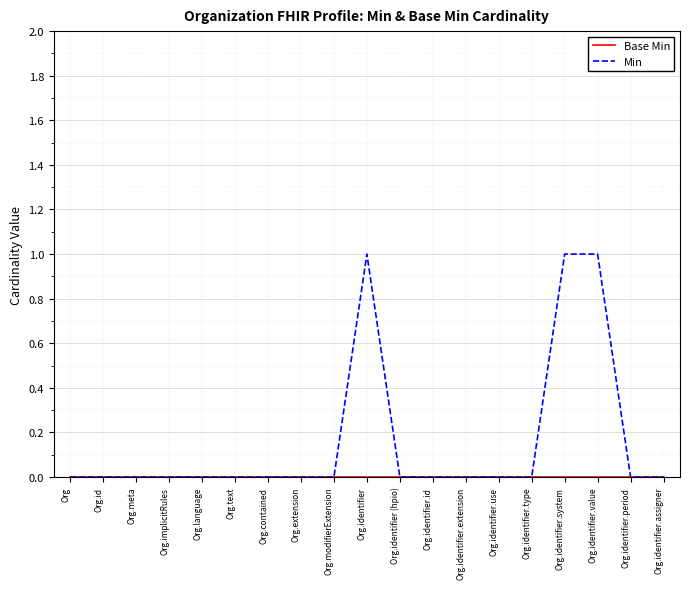

Between Org and Org.identifier.system, which series saw the biggest shift?

Min